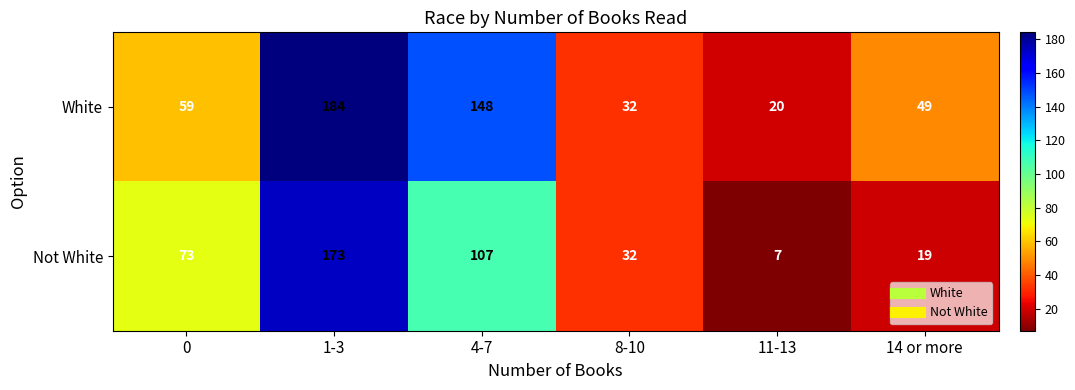

What is the sum of all Not White values?

411